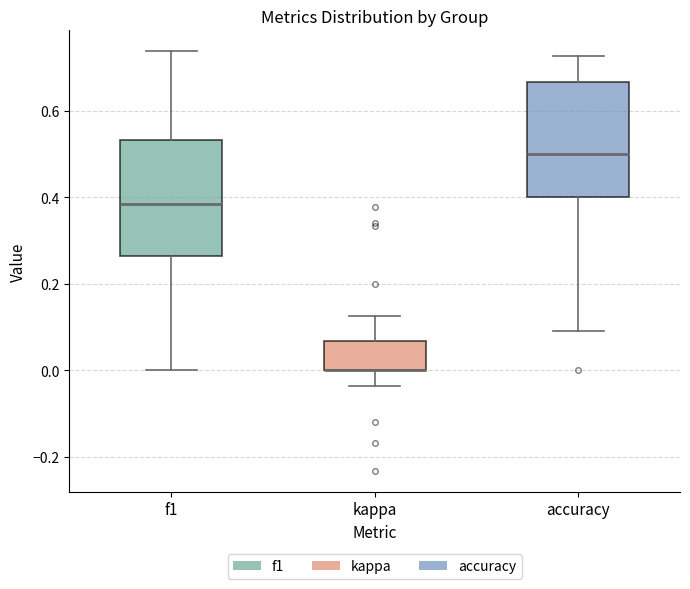

Where is the upper edge of the box for f1 on the y-axis? The values are not printed on the chart, so give them approximately, as read against the axis.

0.54